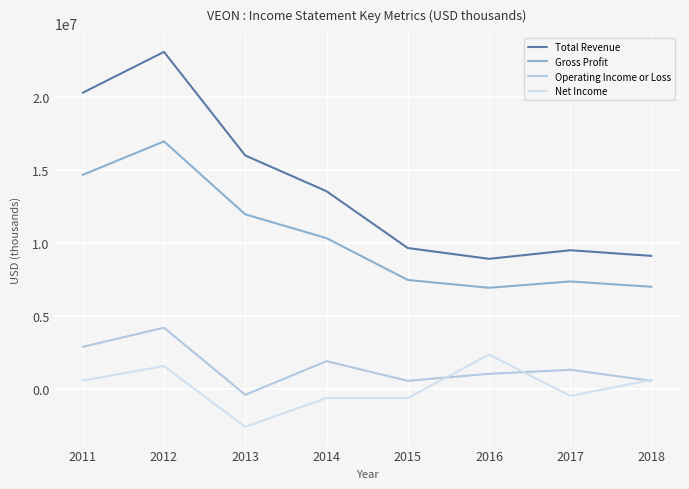

Is it true that Gross Profit equals 7335000 at 2017?

True